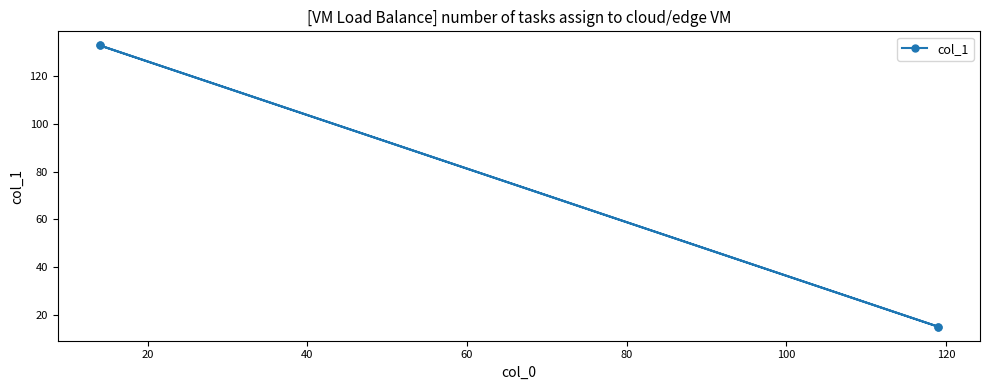

Which has a higher value, 40 or 20?

40